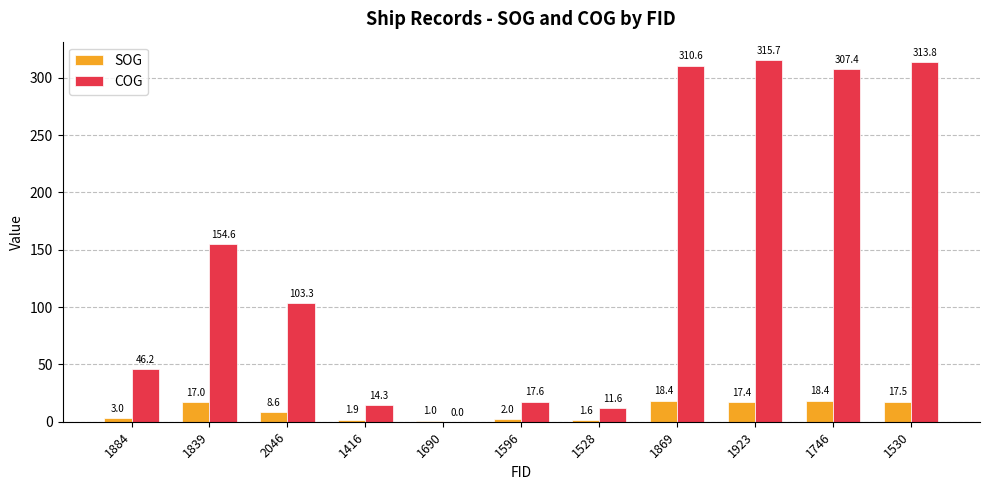

Where is SOG nearest to the value 9?

2046